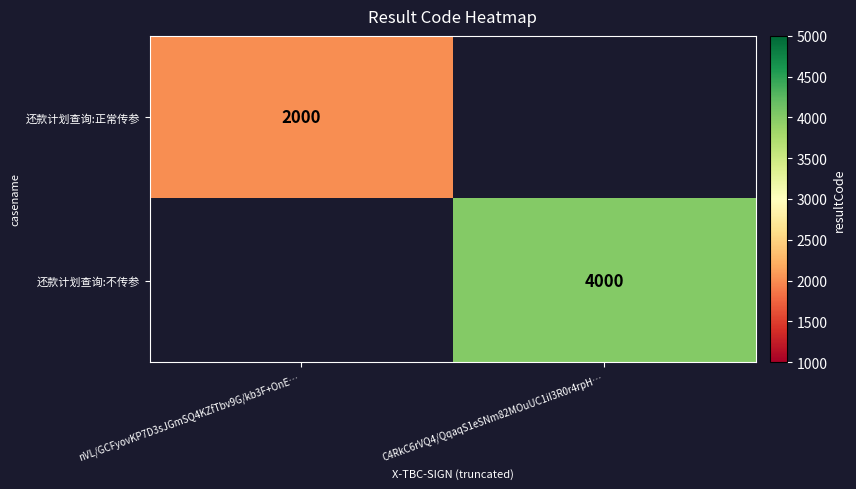

The 还款计划查询:不传参 series shows 5405 at C4RkC6rVQ4/QqaqS1eSNm82MOuUC1iI3R0r4rpH…. True or false?

False